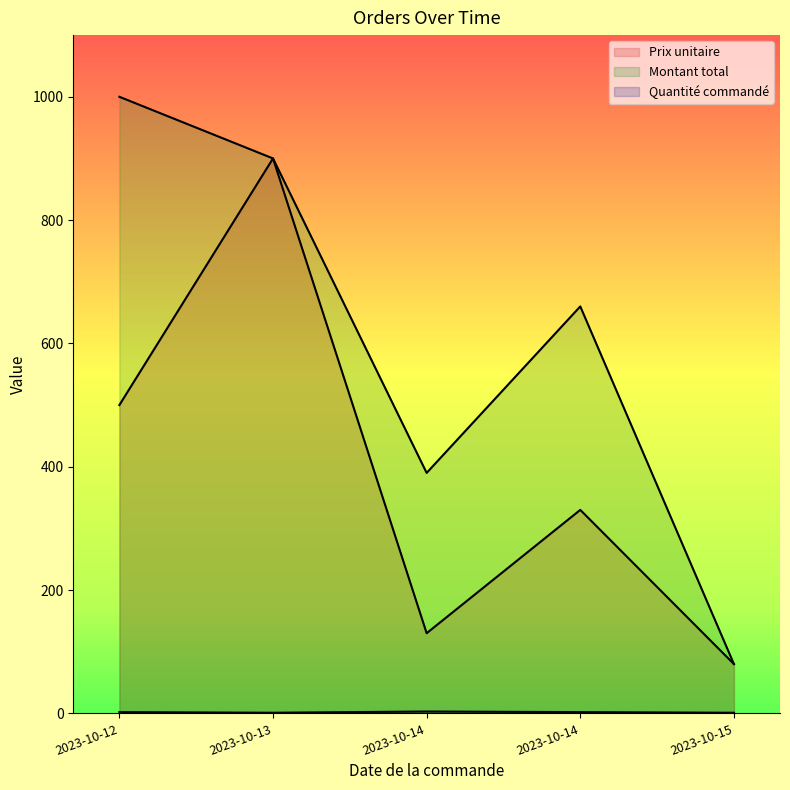

True or false: Quantité commandé and Prix unitaire intersect in this chart.

False